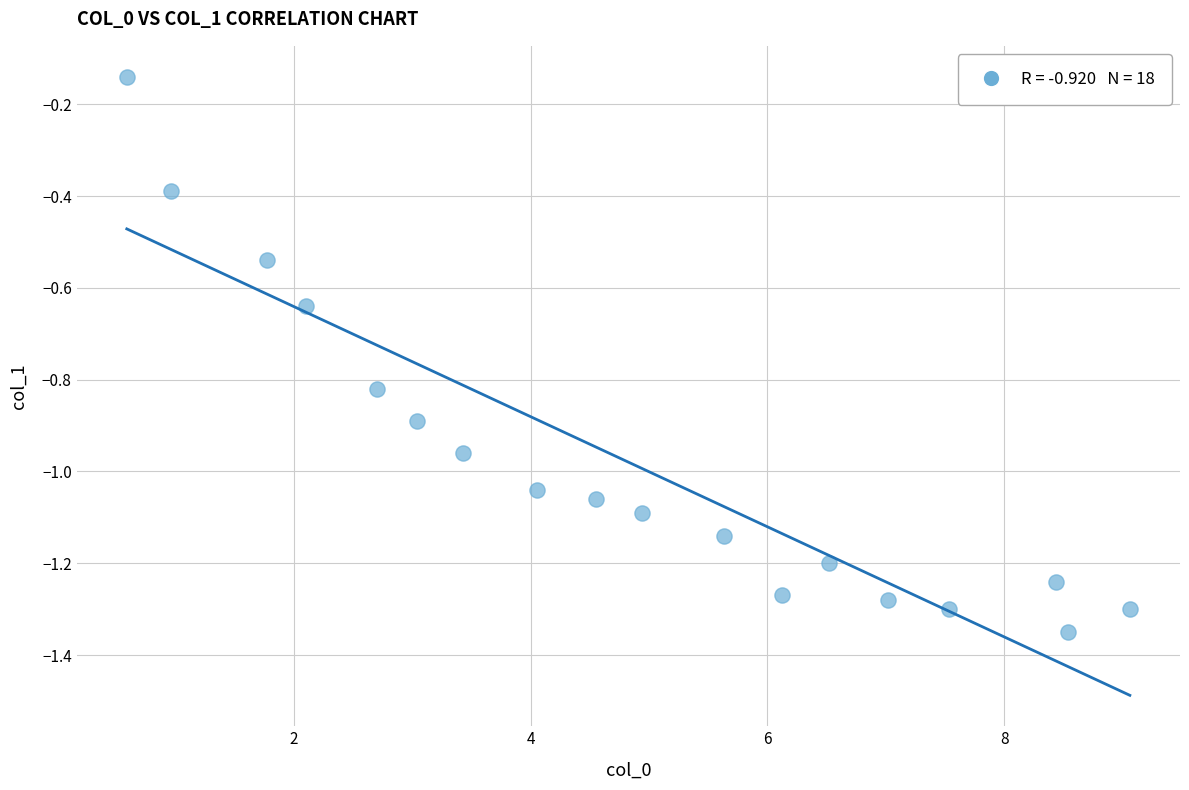

What is the range of Y values (max minus min)?

1.2